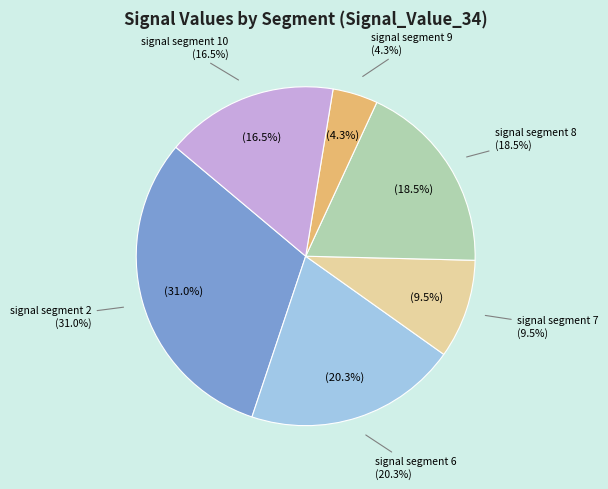

To the nearest percent, what portion does signal segment 8 represent?

18%